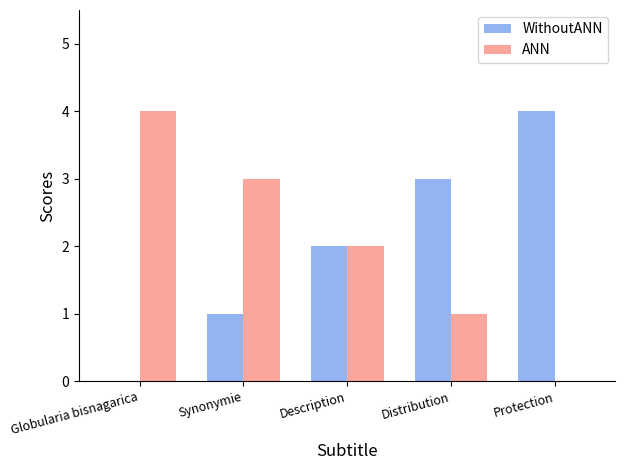

What is the sum of the WithoutANN values at Synonymie and Globularia bisnagarica?

1